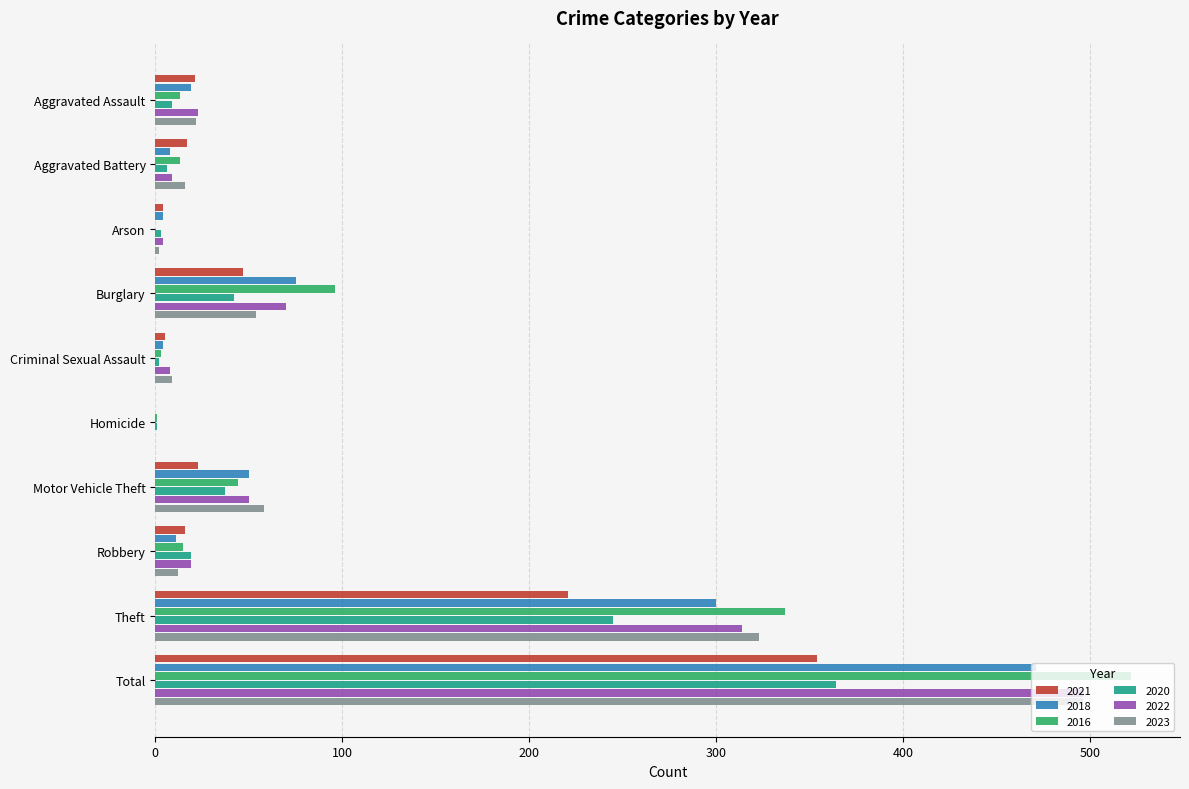

What is the sum of all 2023 values?

992